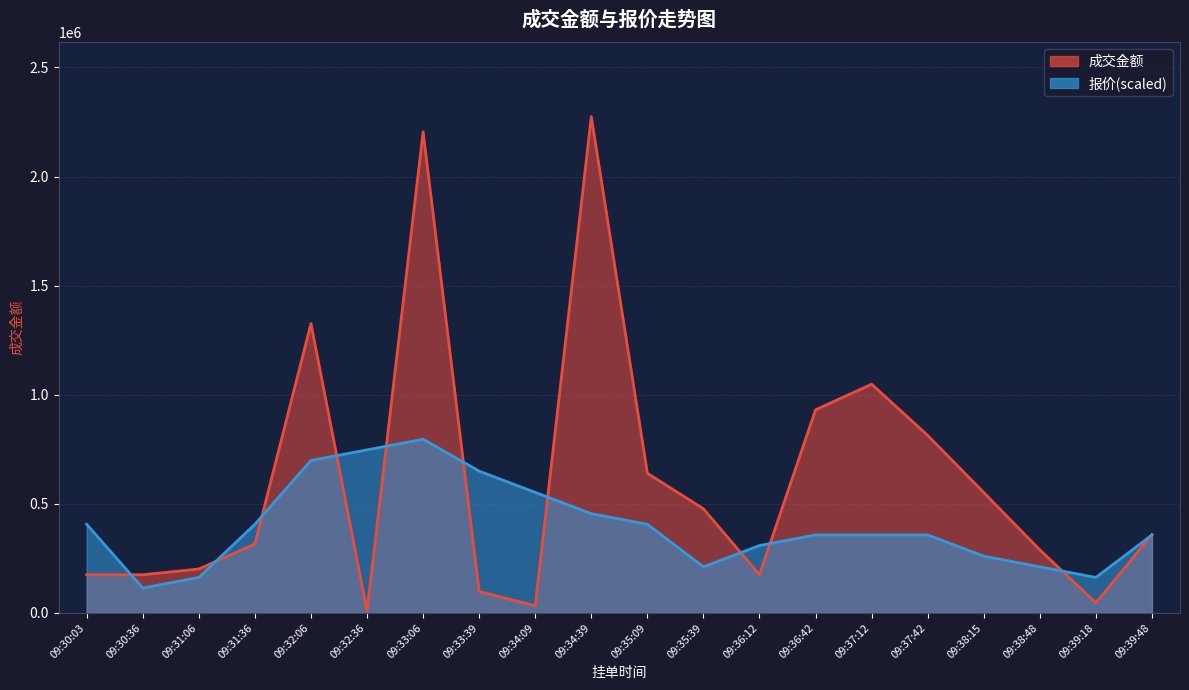

At which category is the sum across all series the highest?

09:33:06